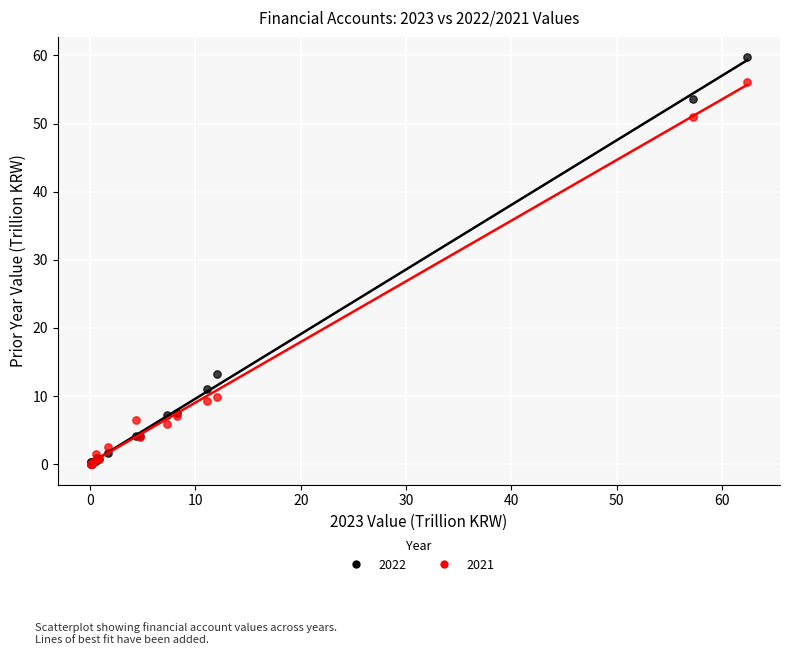

In the 2022 series, what Y value is closest to 29?

13.2